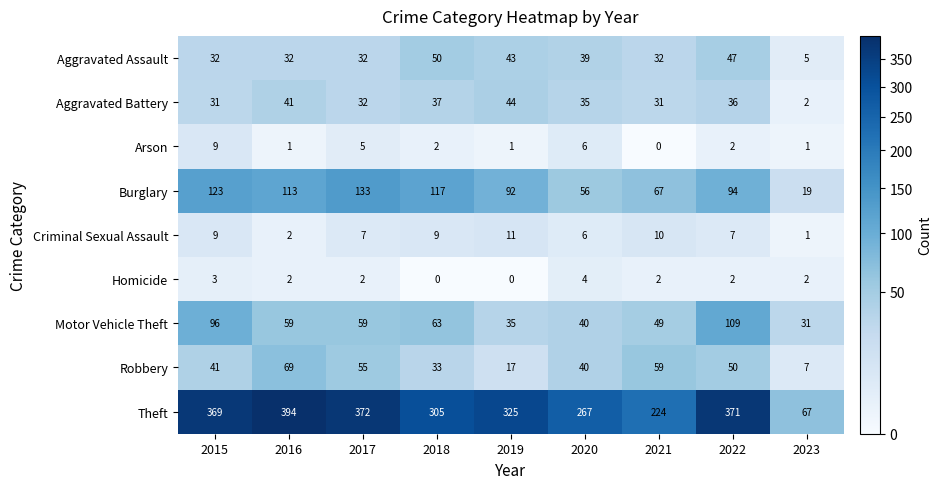

What is the spread (max minus min) of values at 2023?

66